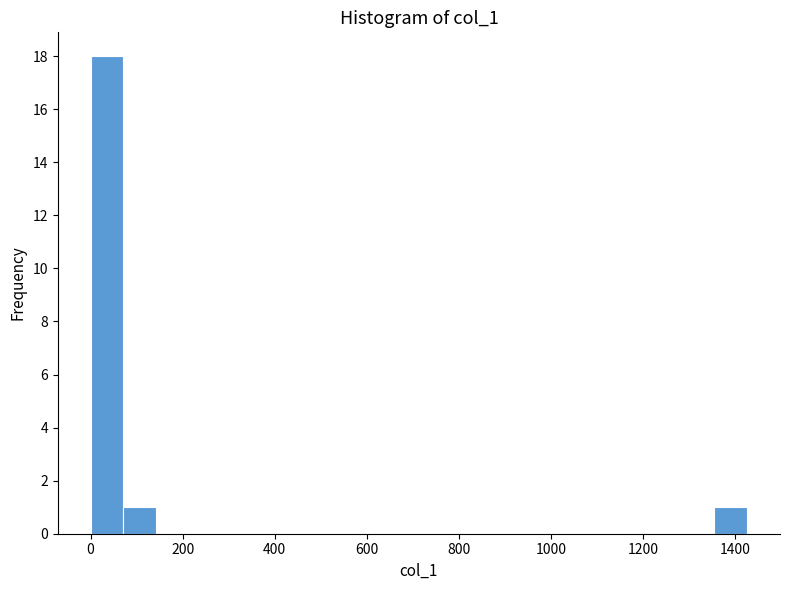

Around what value on the x-axis is the tallest bar? Give the approximate position of its centre, as read against the axis.

40